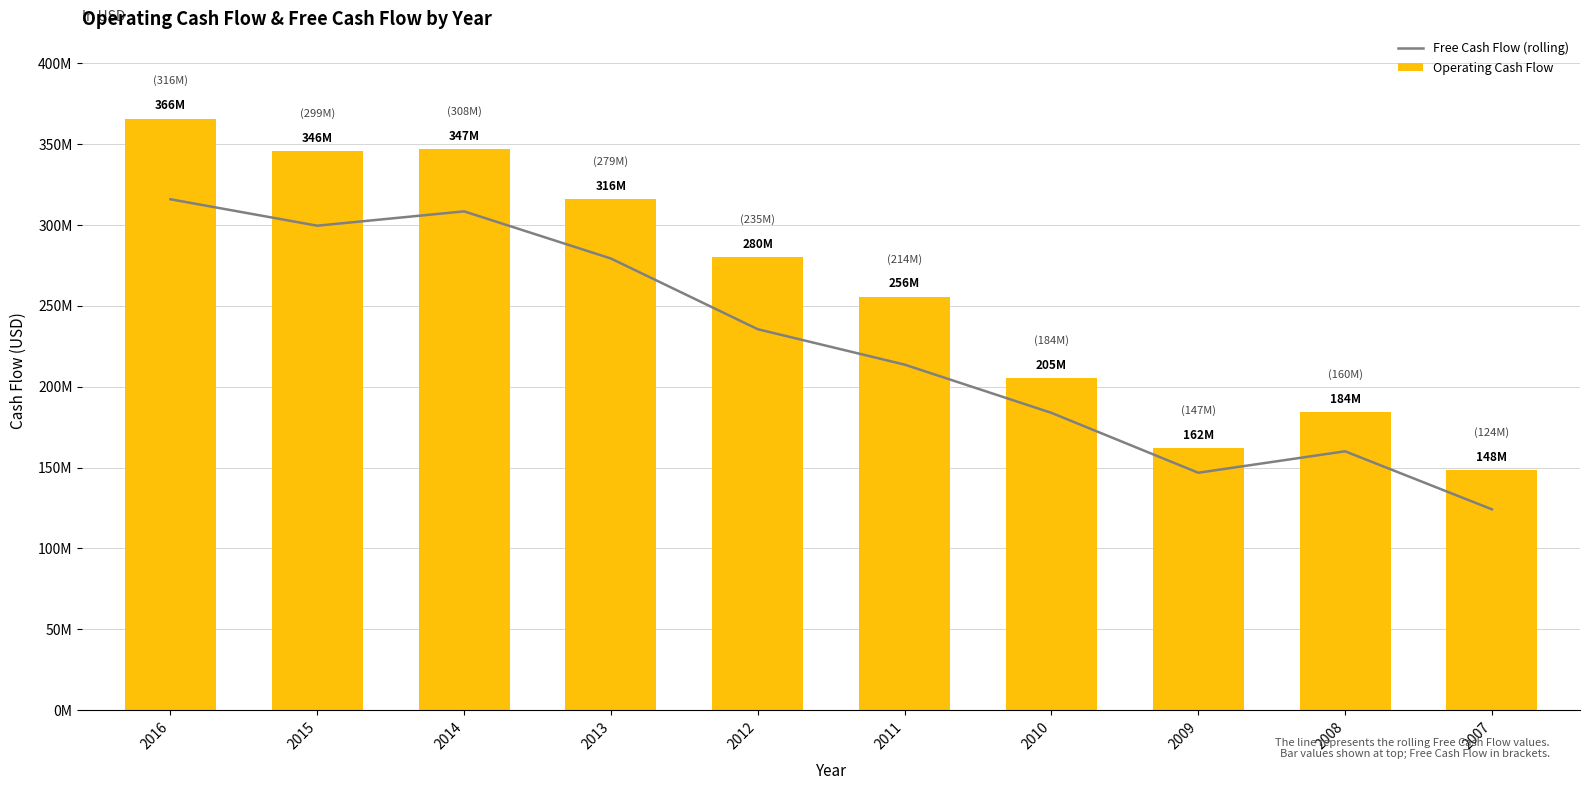

Reading left to right, list all the values displayed in this chart.

Free Cash Flow (rolling): 2016=315769000	2015=299433000	2014=308293000	2013=279156000	2012=235476000	2011=213612000	2010=183805000	2009=146795000	2008=160048000	2007=124199000
Operating Cash Flow: 2016=365632000	2015=345561000	2014=346779000	2013=315654000	2012=279813000	2011=255566000	2010=205499000	2009=161937000	2008=184350000	2007=148335000